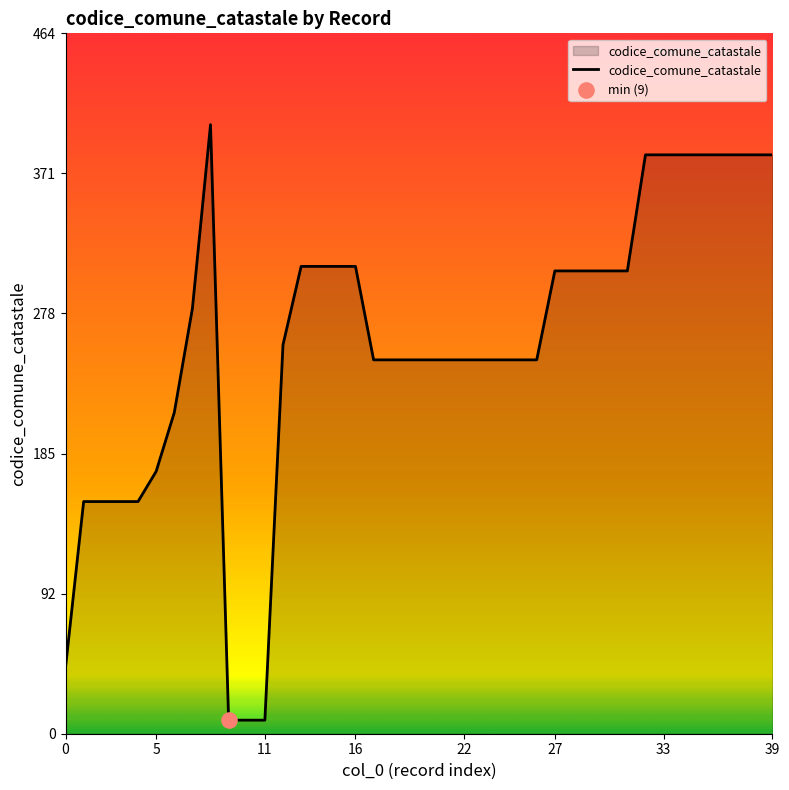

What is the maximum value shown in the chart?

404